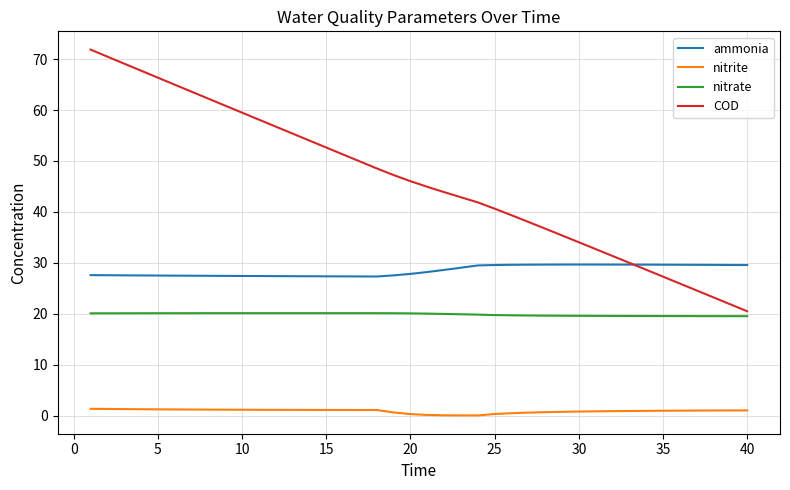

Which series has the widest spread of values?

COD